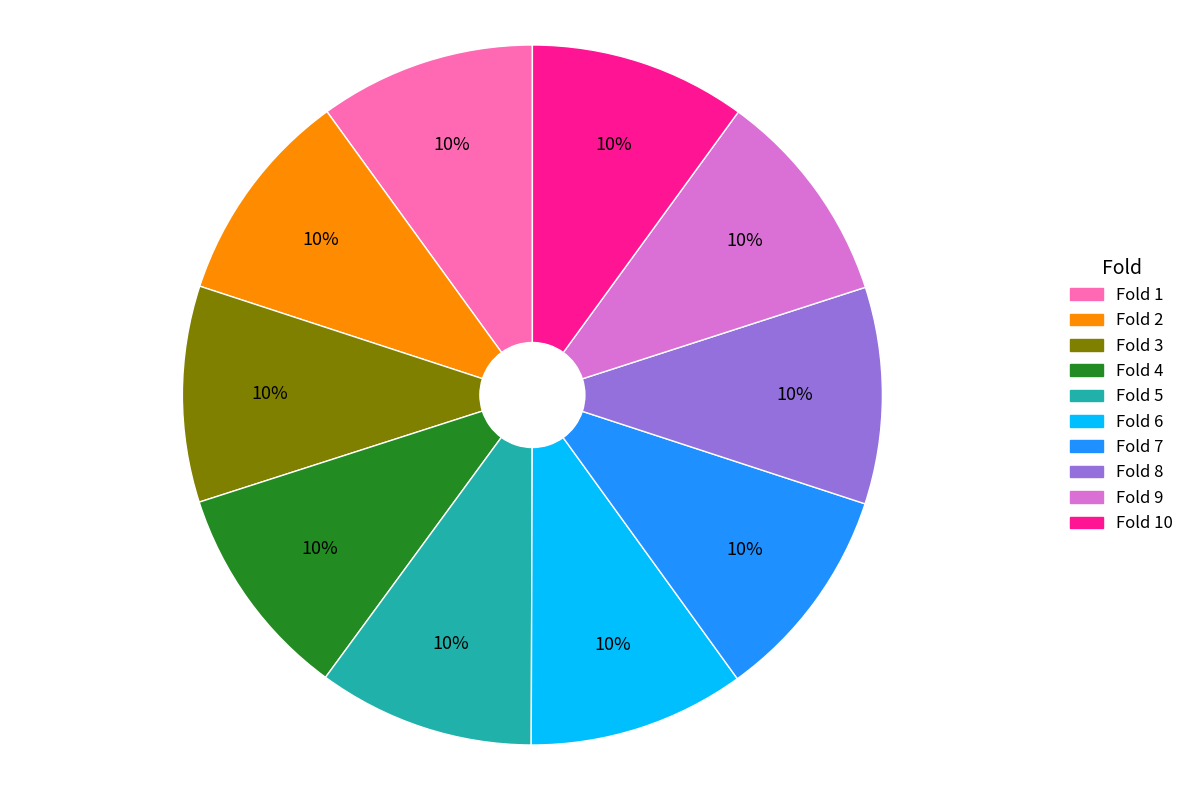

Is there any slice that represents more than half of the pie?

No